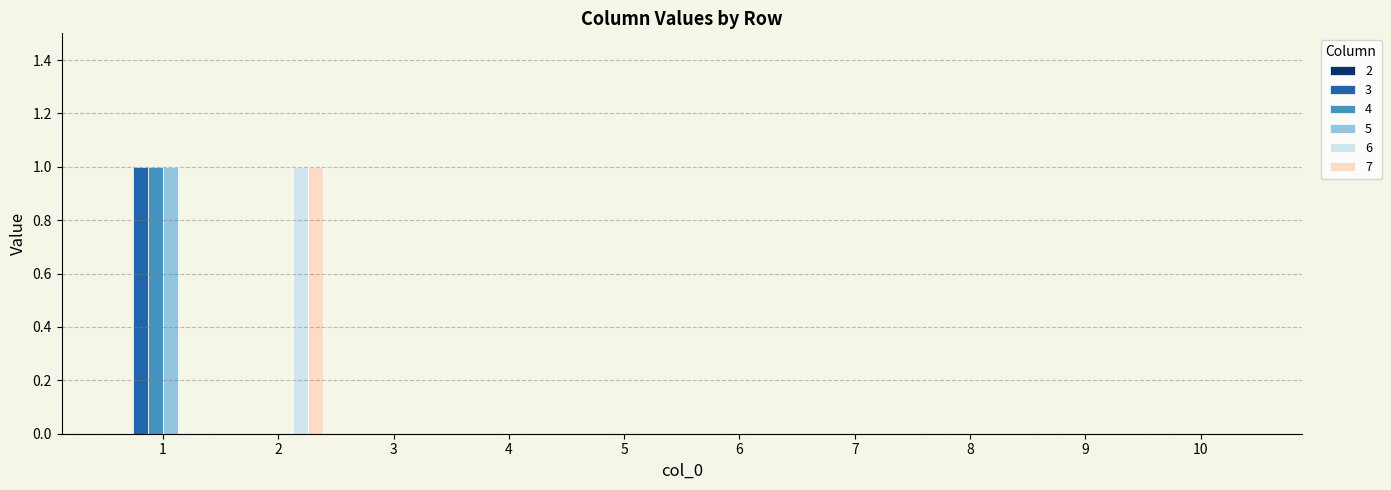

How many categories are shown in the chart?

10